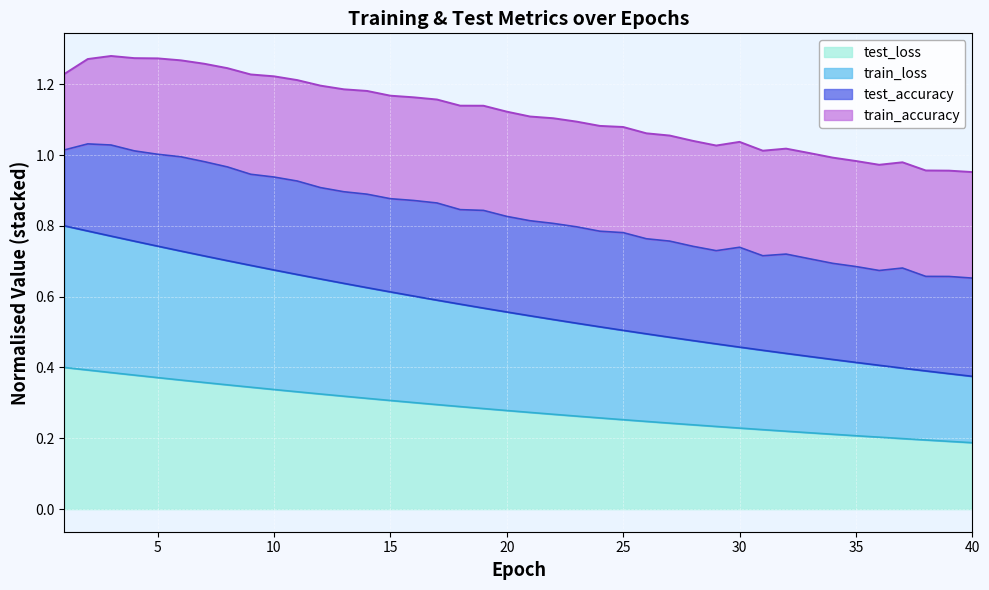

What is the difference between the maximum and minimum values in the test_loss series?

0.2